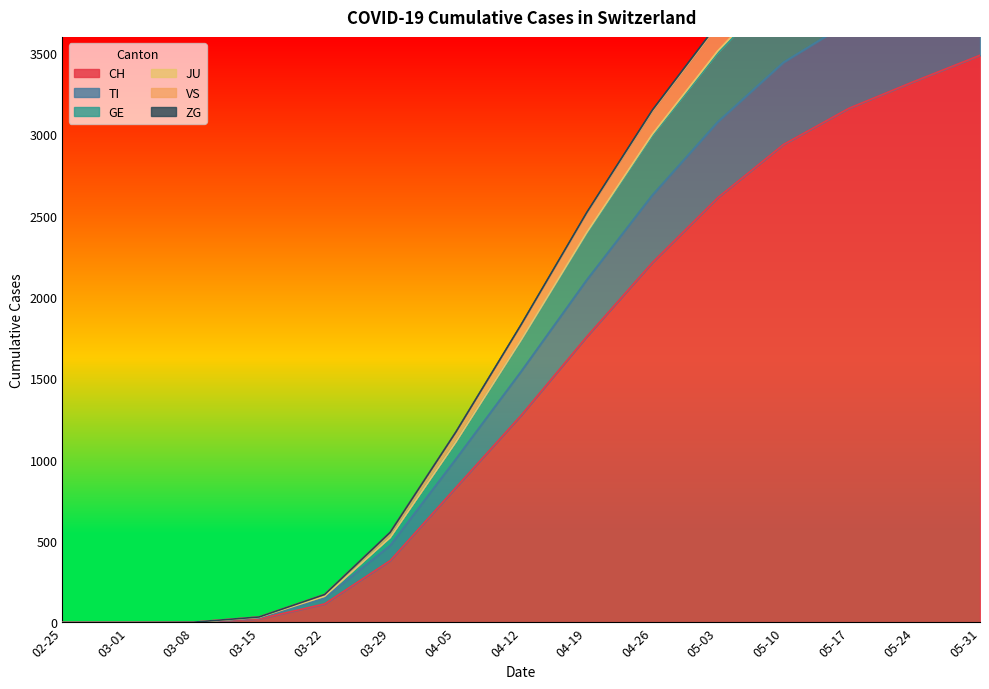

The value of CH at 05-24 is 3327. True or false?

True